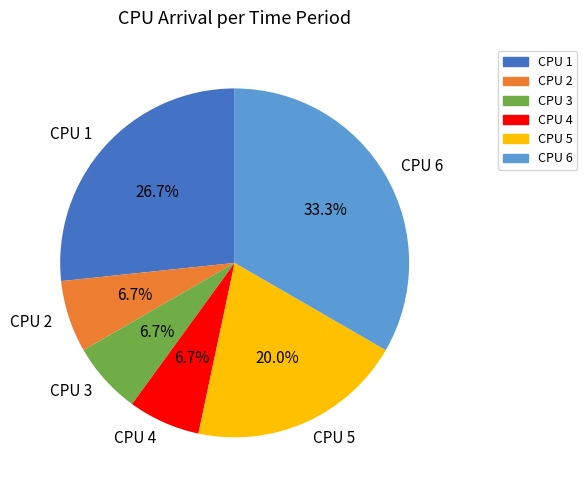

Which slice is the largest?

CPU 6